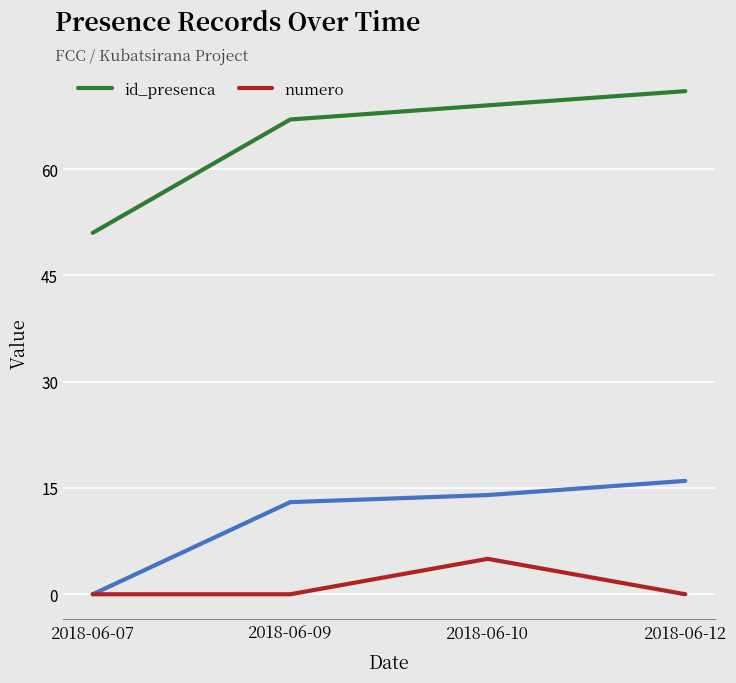

List the series in order of their peak value, lowest first.

numero, id_presenca